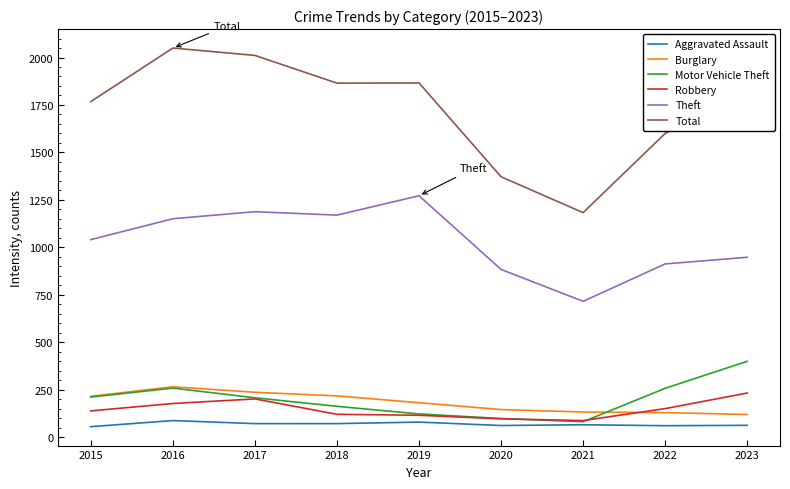

True or false: Robbery and Aggravated Assault cross at least once.

False